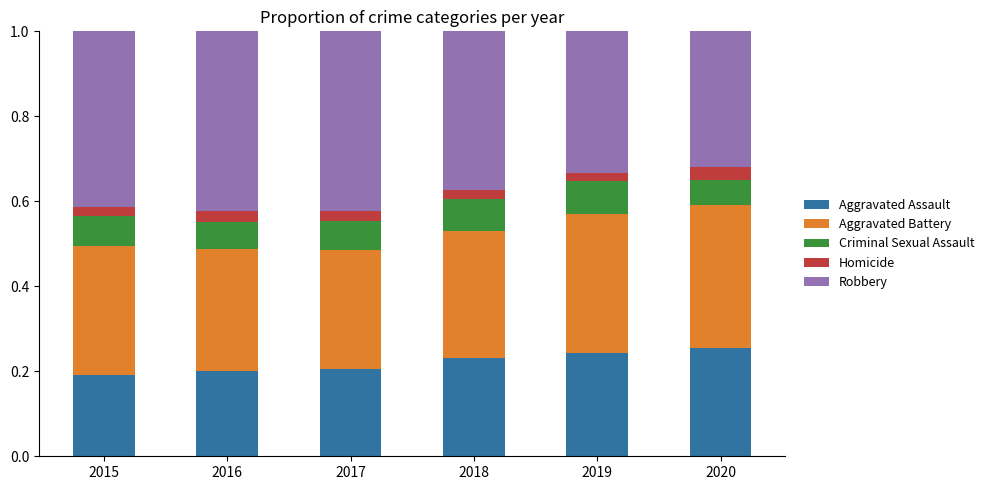

What is the sum of all Aggravated Assault values?

1.3